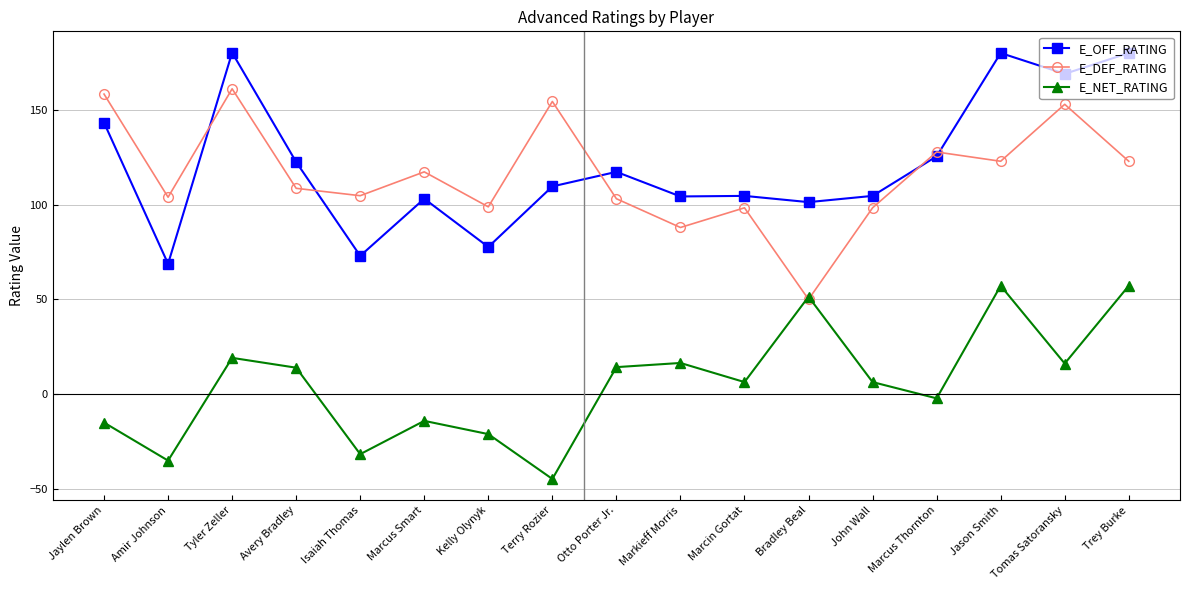

Where does the E_NET_RATING series first go above 6?

Tyler Zeller